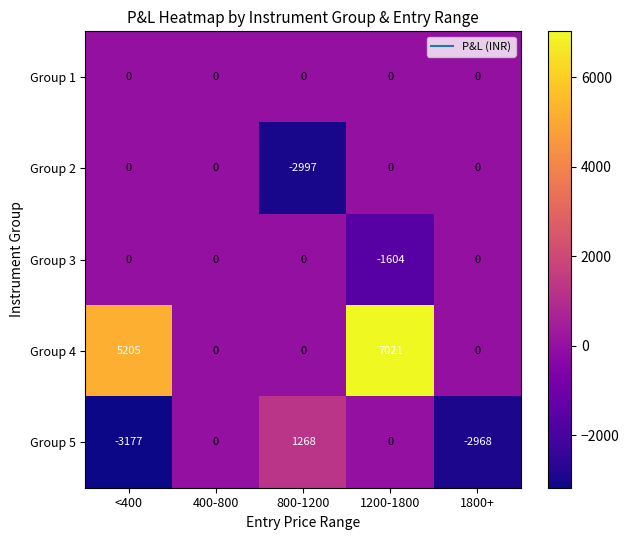

Which category has the lowest value across all series?

<400